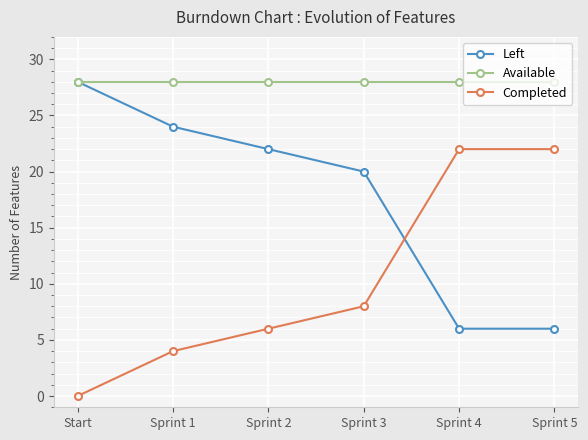

Reading left to right, extract all data points from this chart.

Left: Start=28	Sprint 1=24	Sprint 2=22	Sprint 3=20	Sprint 4=6	Sprint 5=6
Available: Start=28	Sprint 1=28	Sprint 2=28	Sprint 3=28	Sprint 4=28	Sprint 5=28
Completed: Start=0	Sprint 1=4	Sprint 2=6	Sprint 3=8	Sprint 4=22	Sprint 5=22